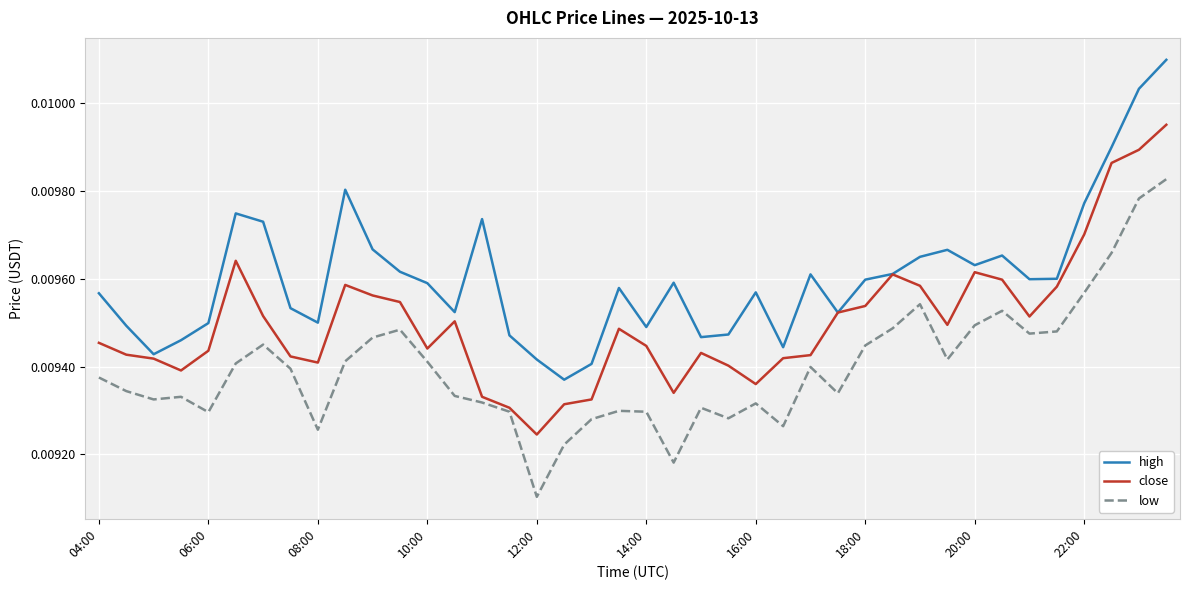

Which series has the largest total across all categories?

high